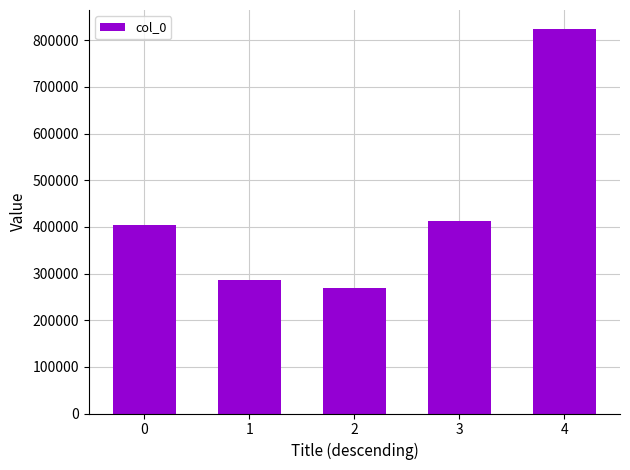

What is the value of the 5th bar from the left?

823702